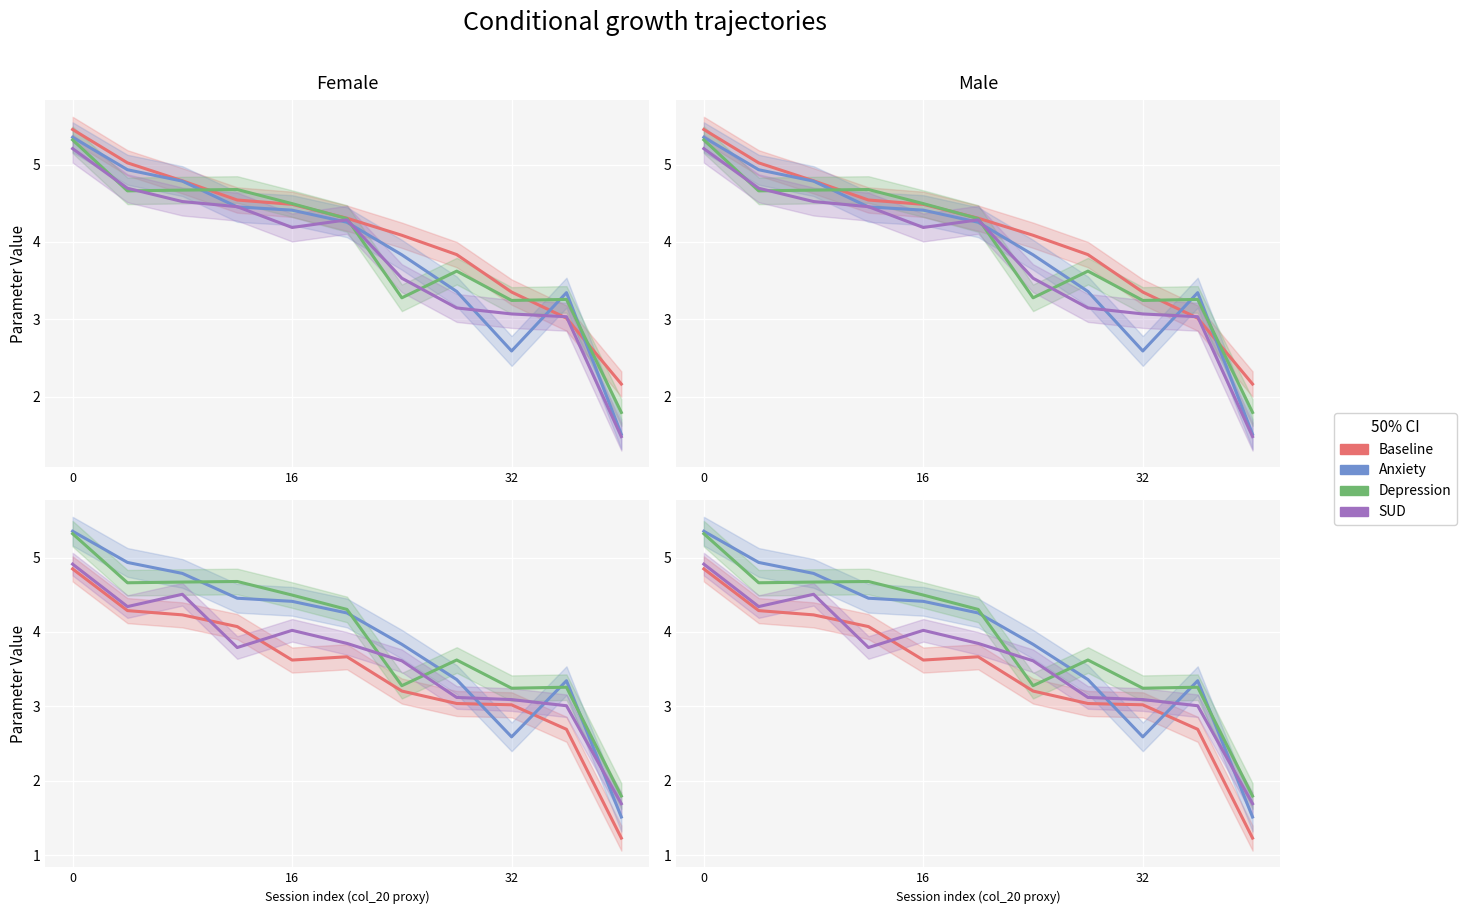

Is the value of Baseline at 10 greater than the value of Depression at 3?

No